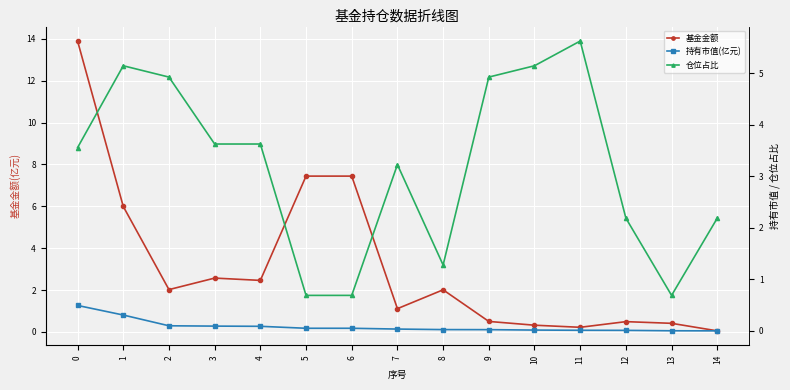

Rank the series by their maximum value, from highest to lowest.

基金金额, 仓位占比, 持有市值(亿元)